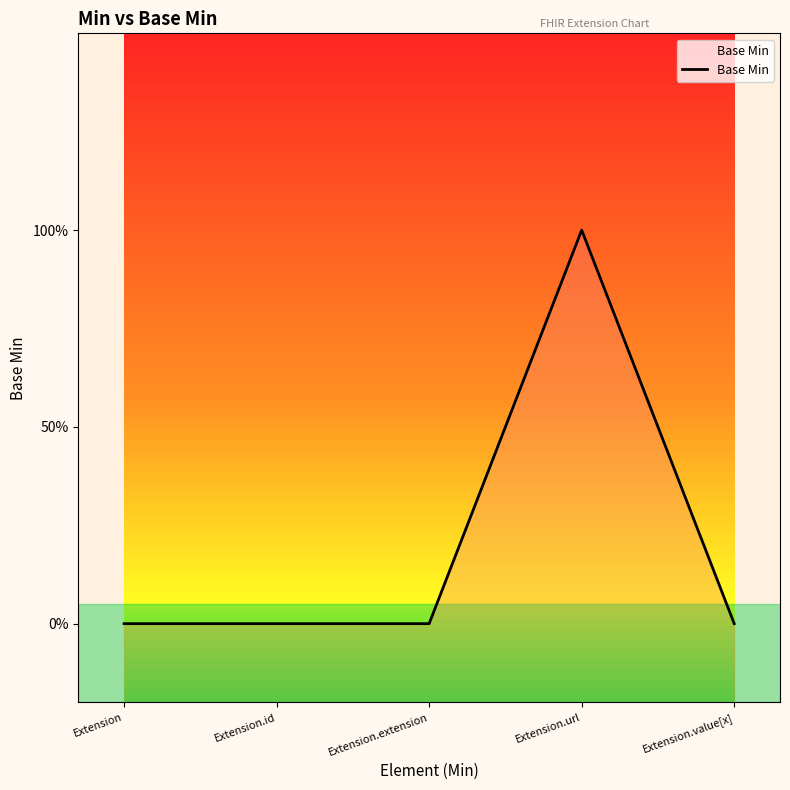

The value at Extension.url is 0. True or false?

False